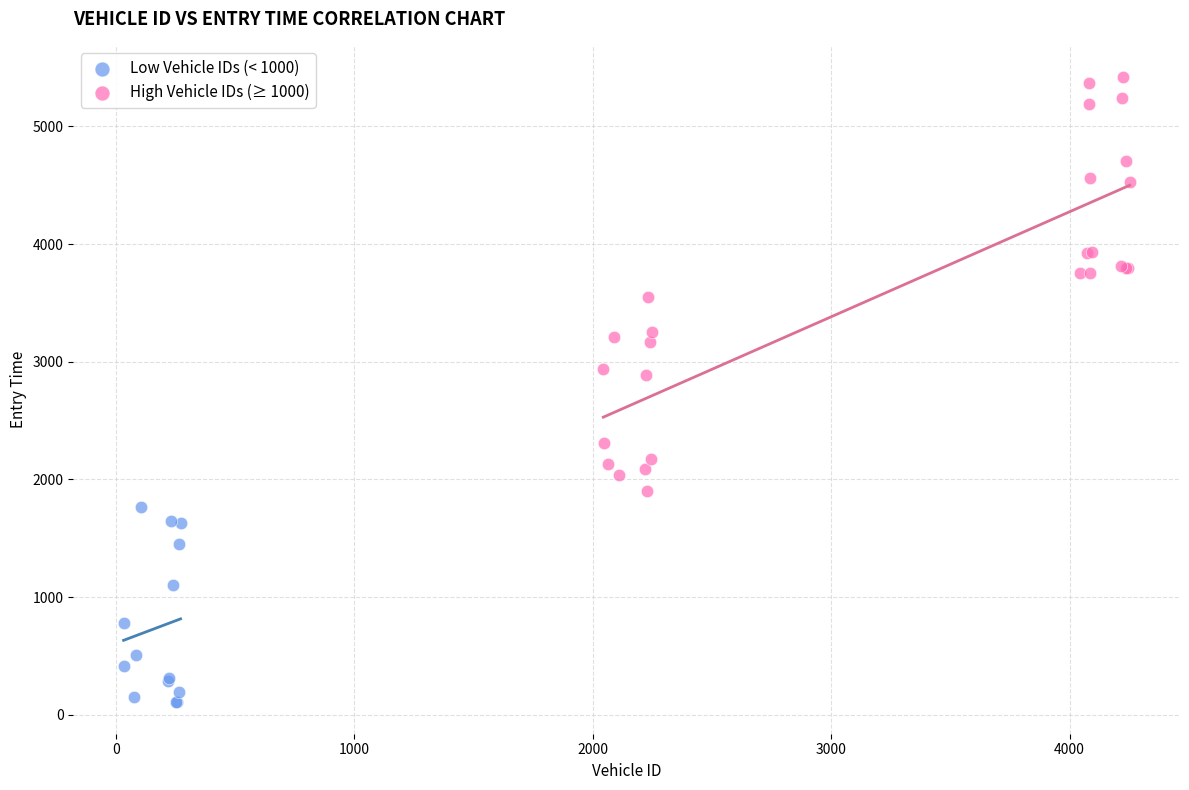

What are all the series names shown in the legend?

Low Vehicle IDs (< 1000), High Vehicle IDs (≥ 1000)